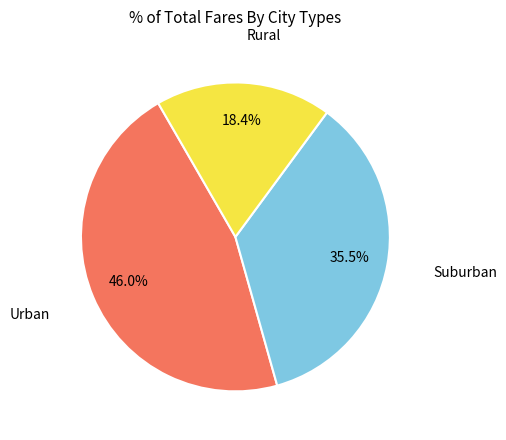

What is the smallest slice in the pie chart?

Rural